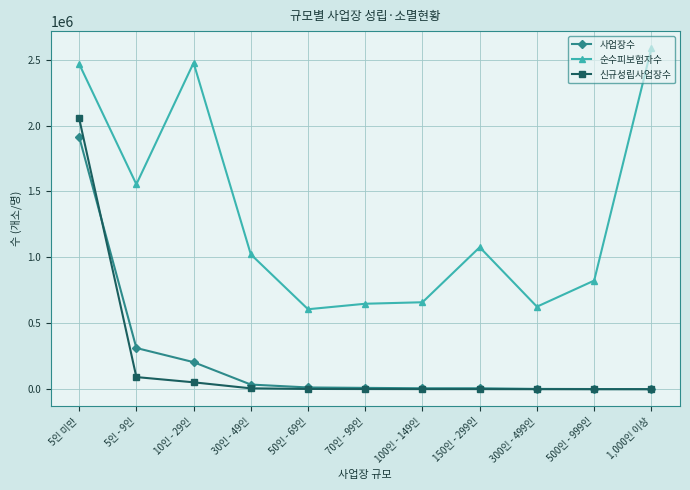

What is the label of the 11th point from the right?

5인 미만